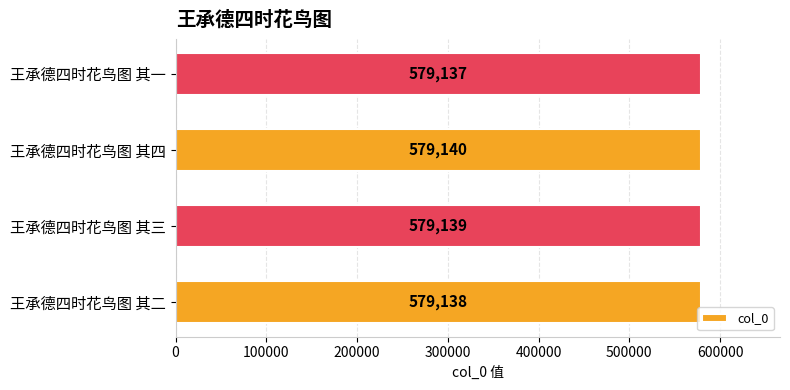

How many values are between 579138 and 579140?

3